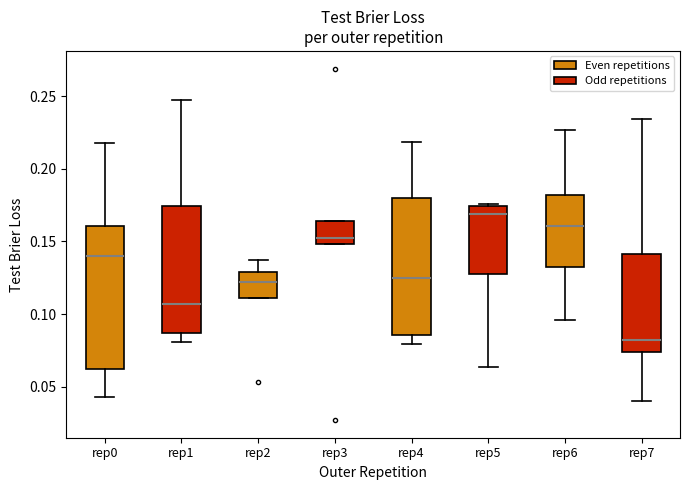

Reading left to right, transcribe this box plot: for each box, give where its median line is, the range the box spans, and where its two whiskers end, as read against the y-axis. The values are not printed on the chart, so give them approximately, as read against the axis.

rep0: median 0.140, box 0.060 to 0.160, whiskers 0.045 to 0.220
rep1: median 0.105, box 0.085 to 0.175, whiskers 0.080 to 0.250
rep2: median 0.120, box 0.110 to 0.130, whiskers 0.110 to 0.135
rep3: median 0.155, box 0.150 to 0.165, whiskers 0.150 to 0.165
rep4: median 0.125, box 0.085 to 0.180, whiskers 0.080 to 0.220
rep5: median 0.170, box 0.130 to 0.175, whiskers 0.065 to 0.175
rep6: median 0.160, box 0.130 to 0.180, whiskers 0.095 to 0.225
rep7: median 0.080, box 0.075 to 0.140, whiskers 0.040 to 0.235